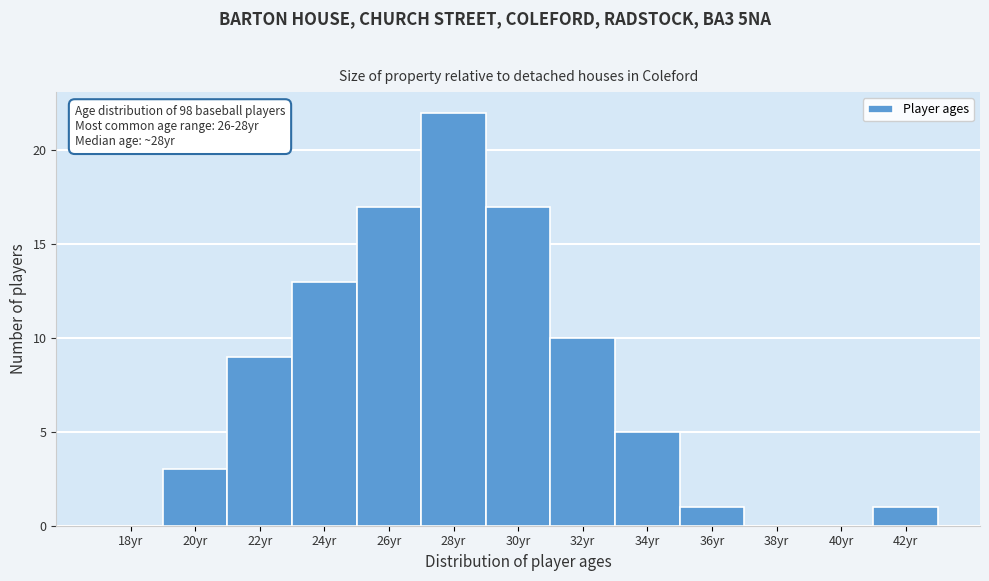

Reading left to right, list all the values displayed in this chart.

18yr=0	20yr=3	22yr=9	24yr=13	26yr=17	28yr=22	30yr=17	32yr=10	34yr=5	36yr=1	38yr=0	40yr=0	42yr=1